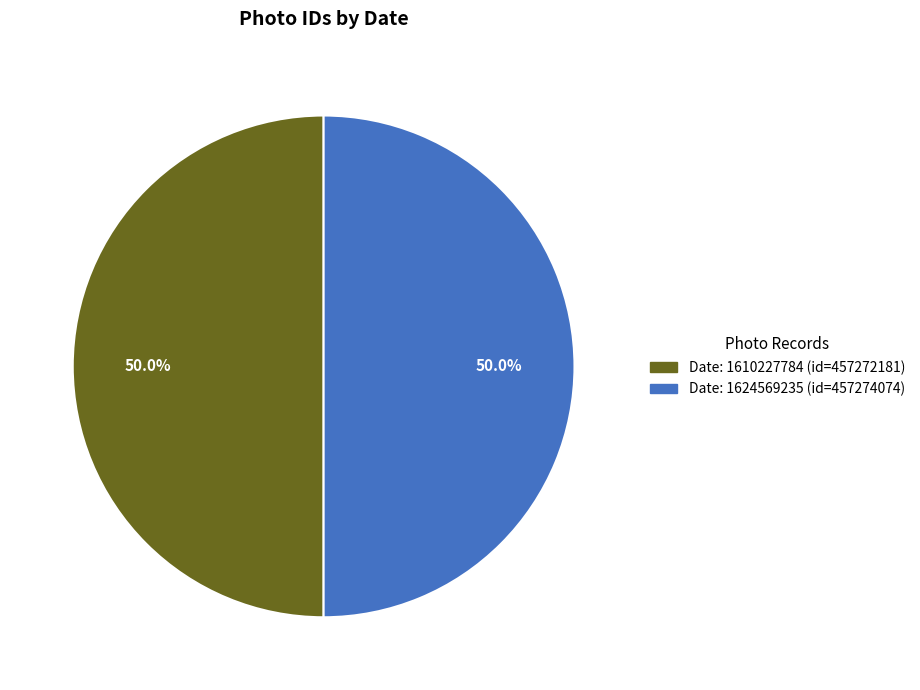

How much of the chart is everything except Date: 1624569235 (id=457274074)?

50.0%